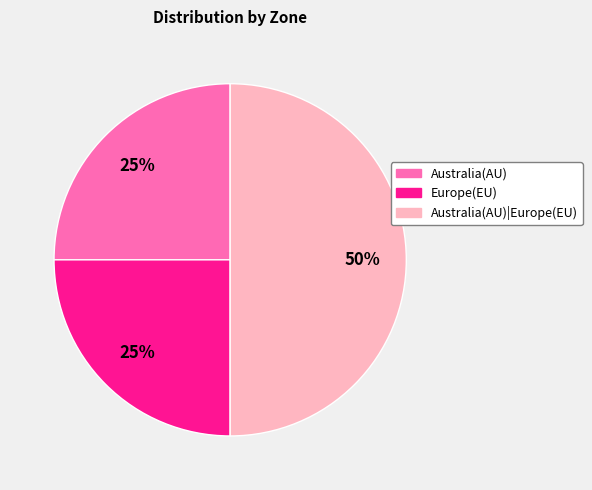

To the nearest percent, what is the difference between the largest and smallest slice percentages?

25%